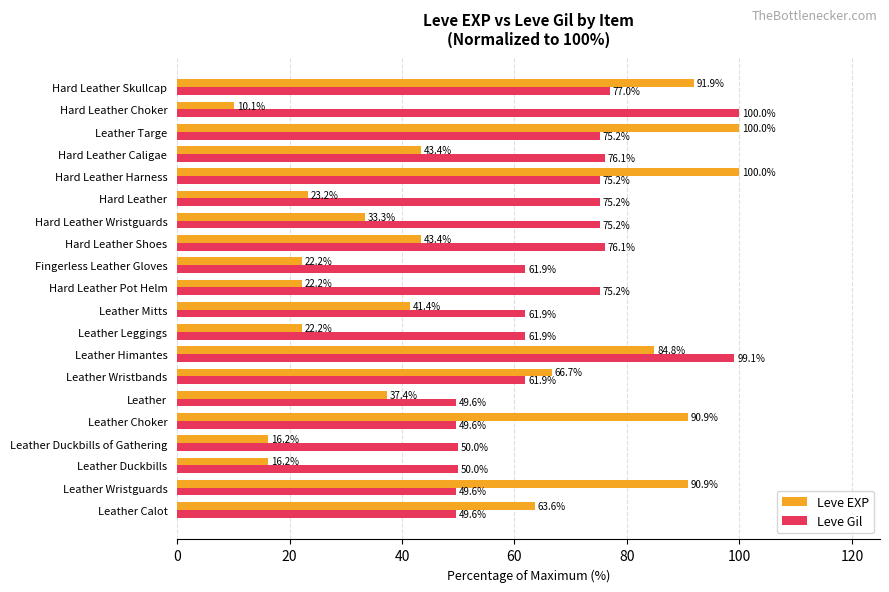

What is the difference between the maximum and minimum values in the Leve EXP series?

89.9